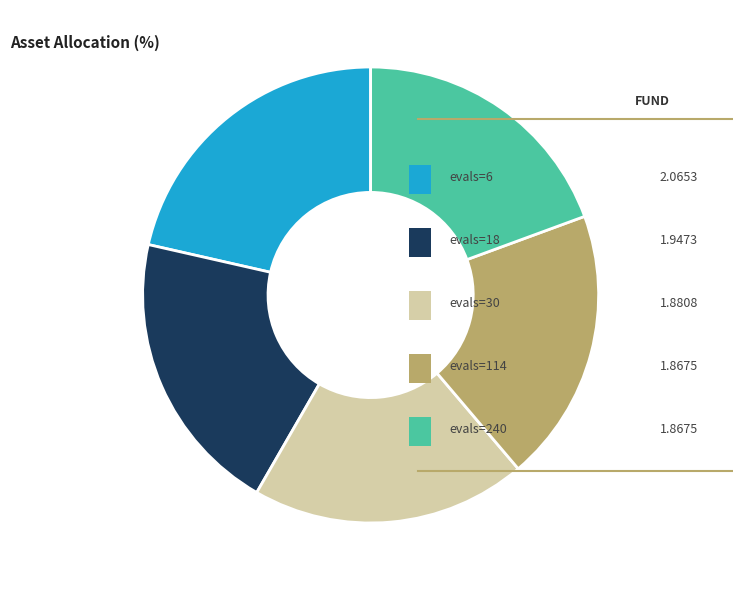

Is there any slice that represents more than half of the pie?

No